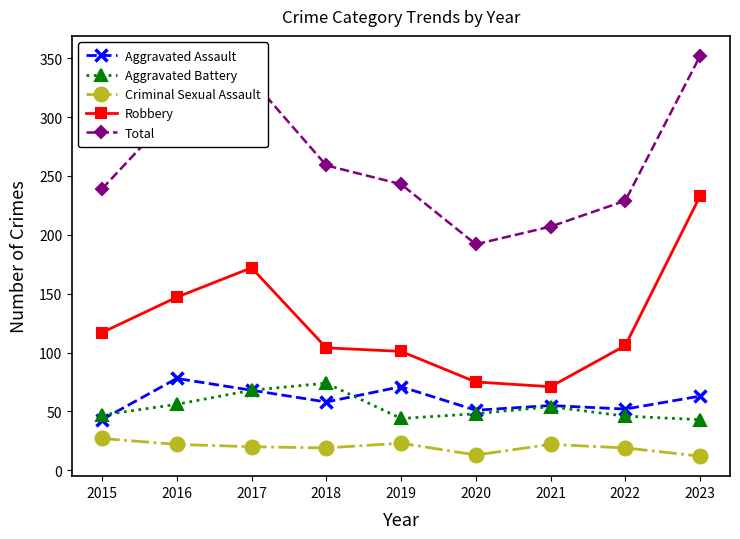

How many interior local valleys does the Total series have?

1